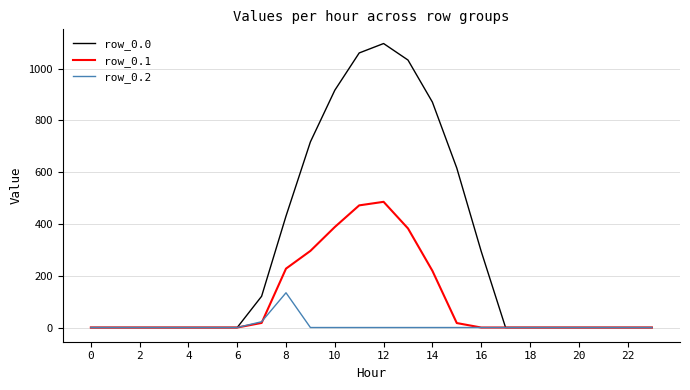

How many values in the row_0.1 series exceed 0?

9